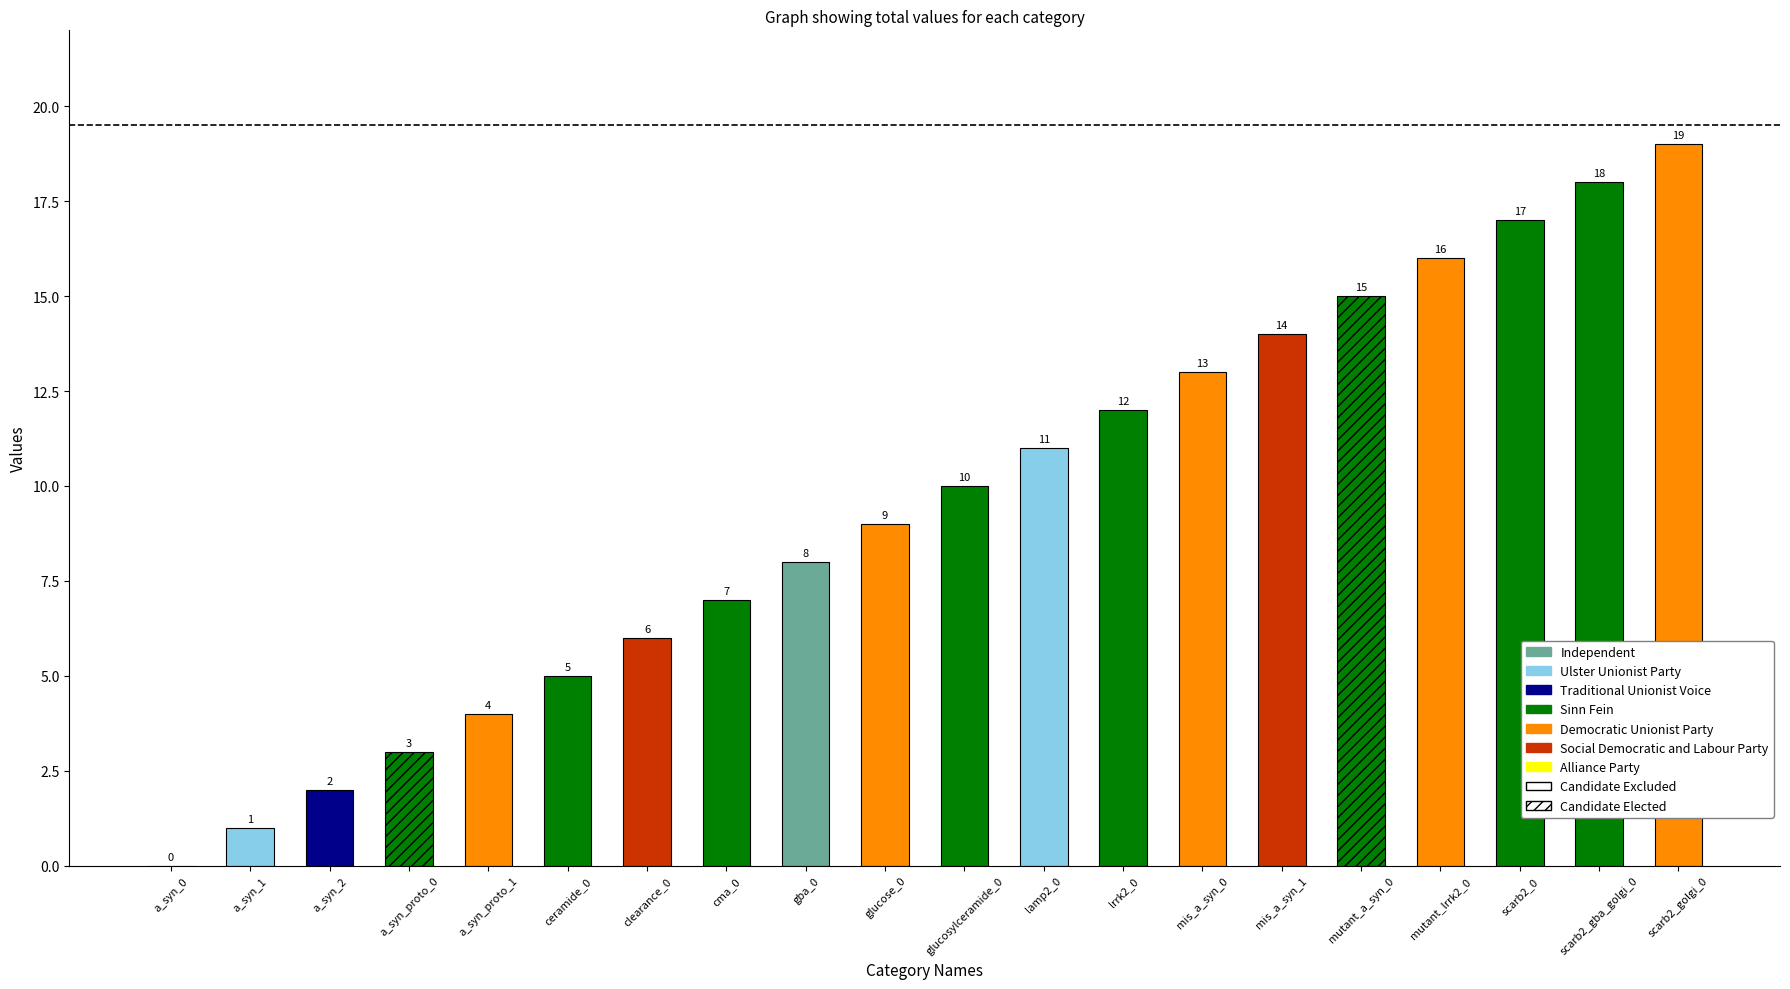

Rank the categories by value from highest to lowest.

scarb2_golgi_0, scarb2_gba_golgi_0, scarb2_0, mutant_lrrk2_0, mutant_a_syn_0, mis_a_syn_1, mis_a_syn_0, lrrk2_0, lamp2_0, glucosylceramide_0, glucose_0, gba_0, cma_0, clearance_0, ceramide_0, a_syn_proto_1, a_syn_proto_0, a_syn_2, a_syn_1, a_syn_0